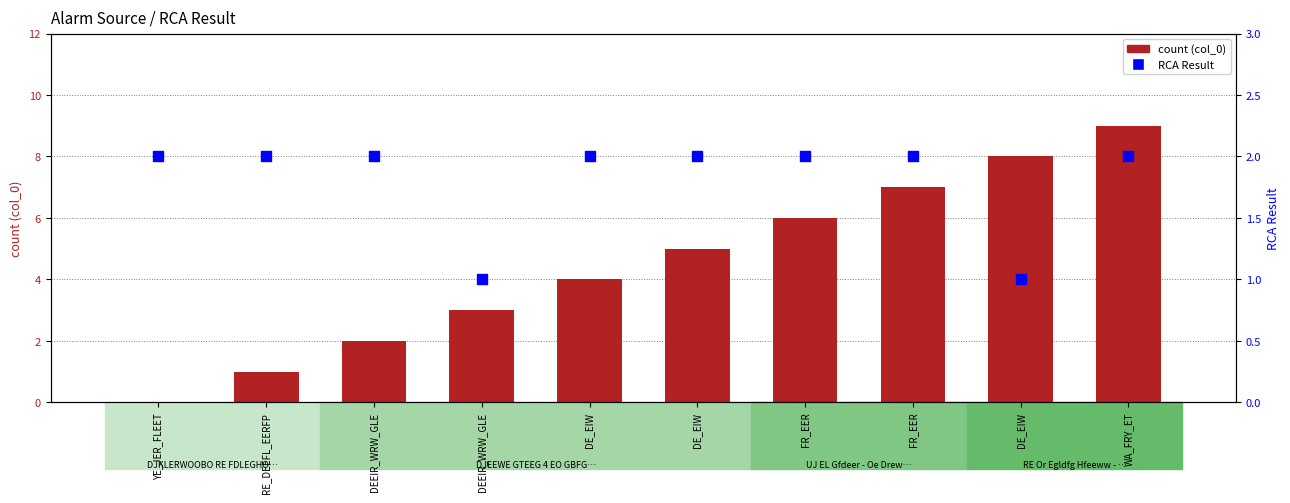

Which series reaches the maximum Y coordinate?

count